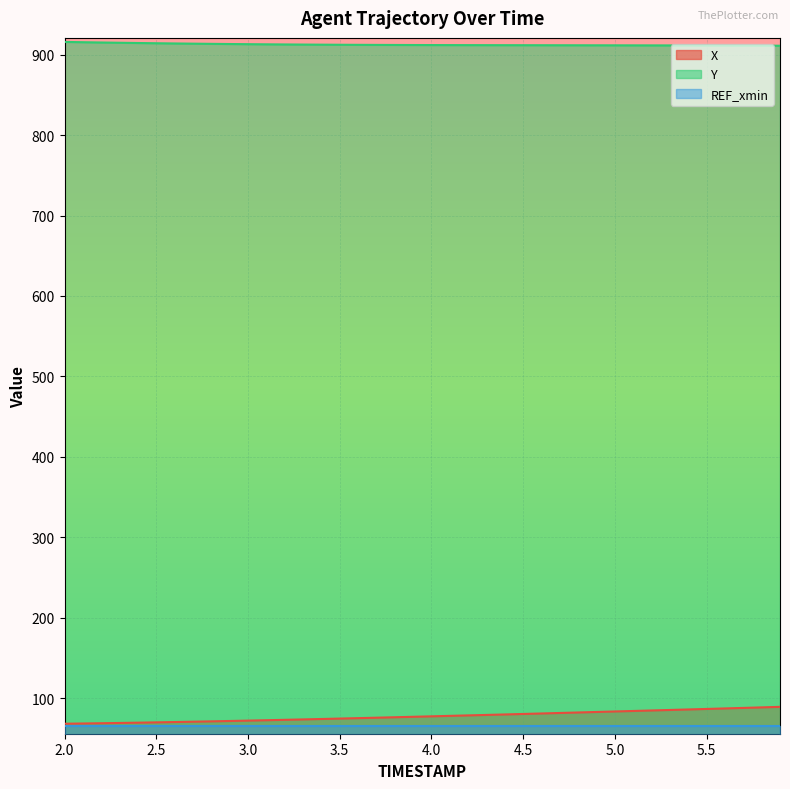

At which category does the chart reach its minimum across all series?

2.0